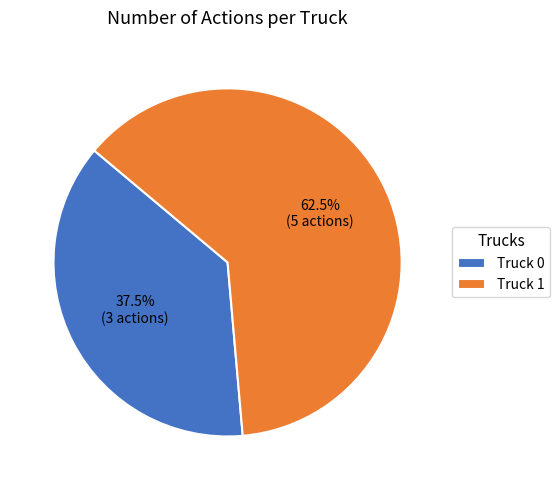

Rank the categories by value from highest to lowest.

Truck 1, Truck 0